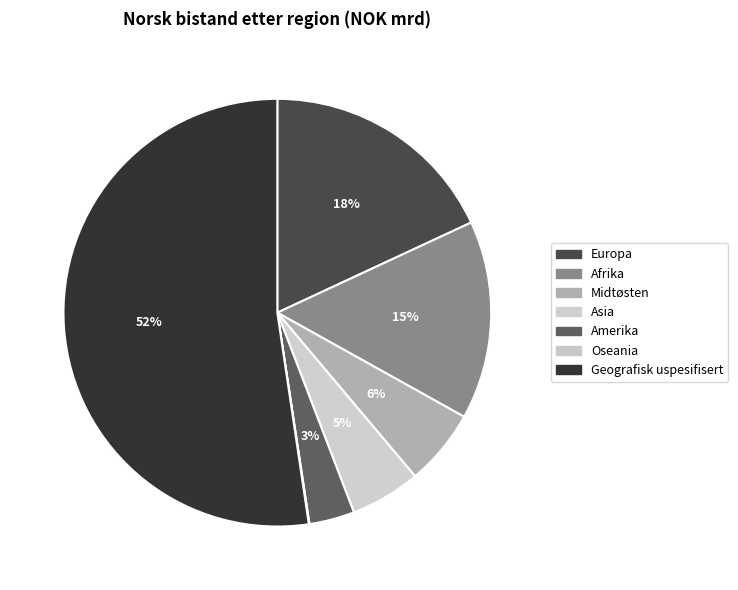

Which category has the biggest portion of the pie?

Geografisk uspesifisert